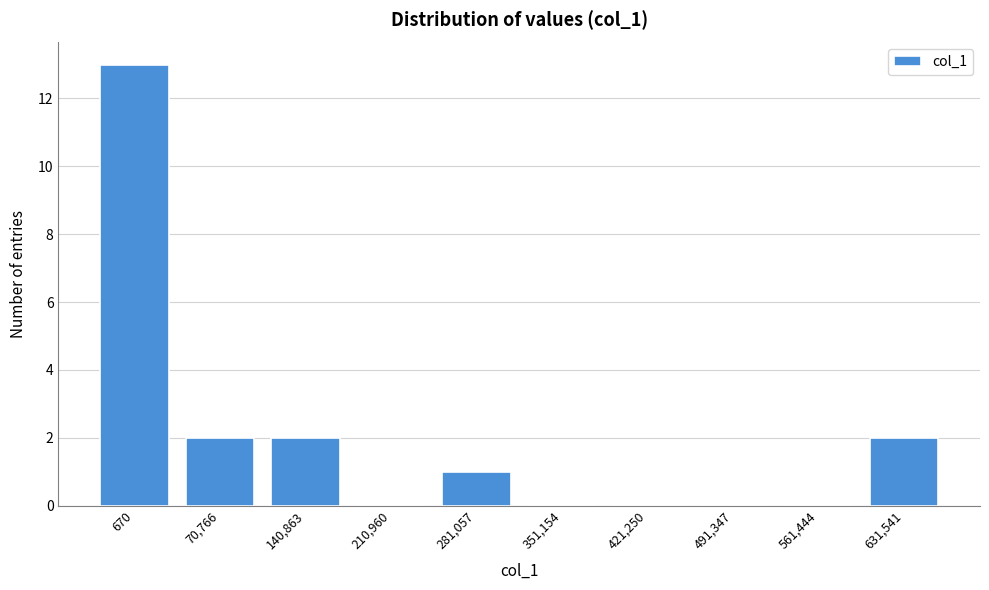

Reading left to right, transcribe all the data shown in this chart.

670=13	70,766=2	140,863=2	210,960=0	281,057=1	351,154=0	421,250=0	491,347=0	561,444=0	631,541=2